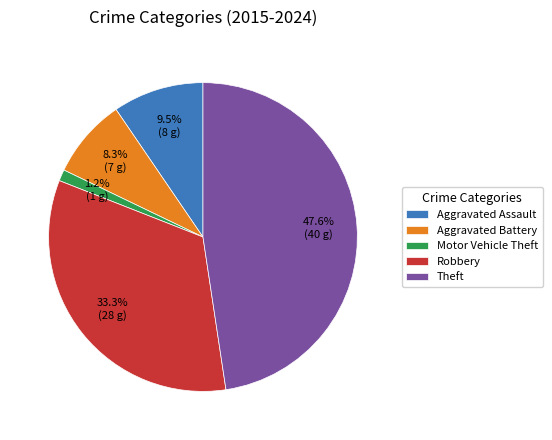

Approximately how many times larger is the value at Aggravated Assault compared to Robbery?

0.3